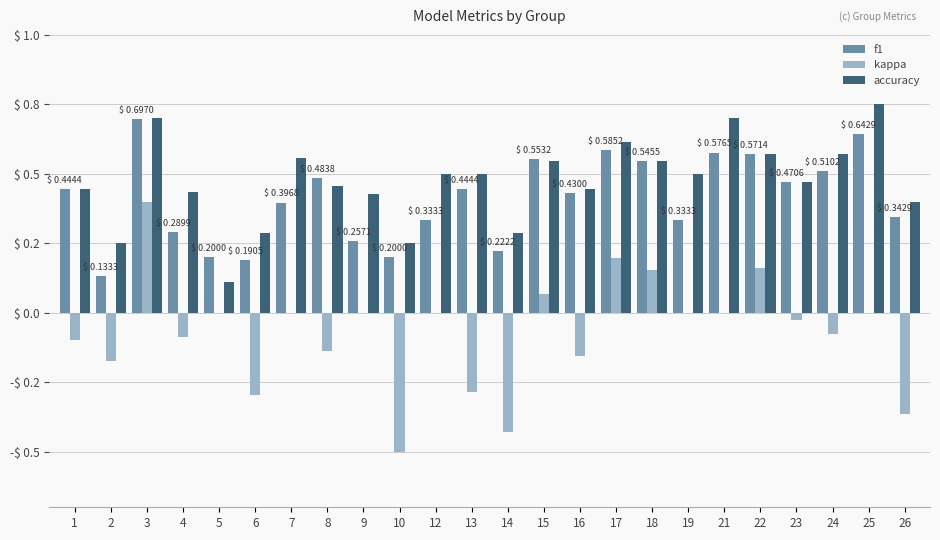

Between 19 and 25, which series saw the biggest shift?

f1